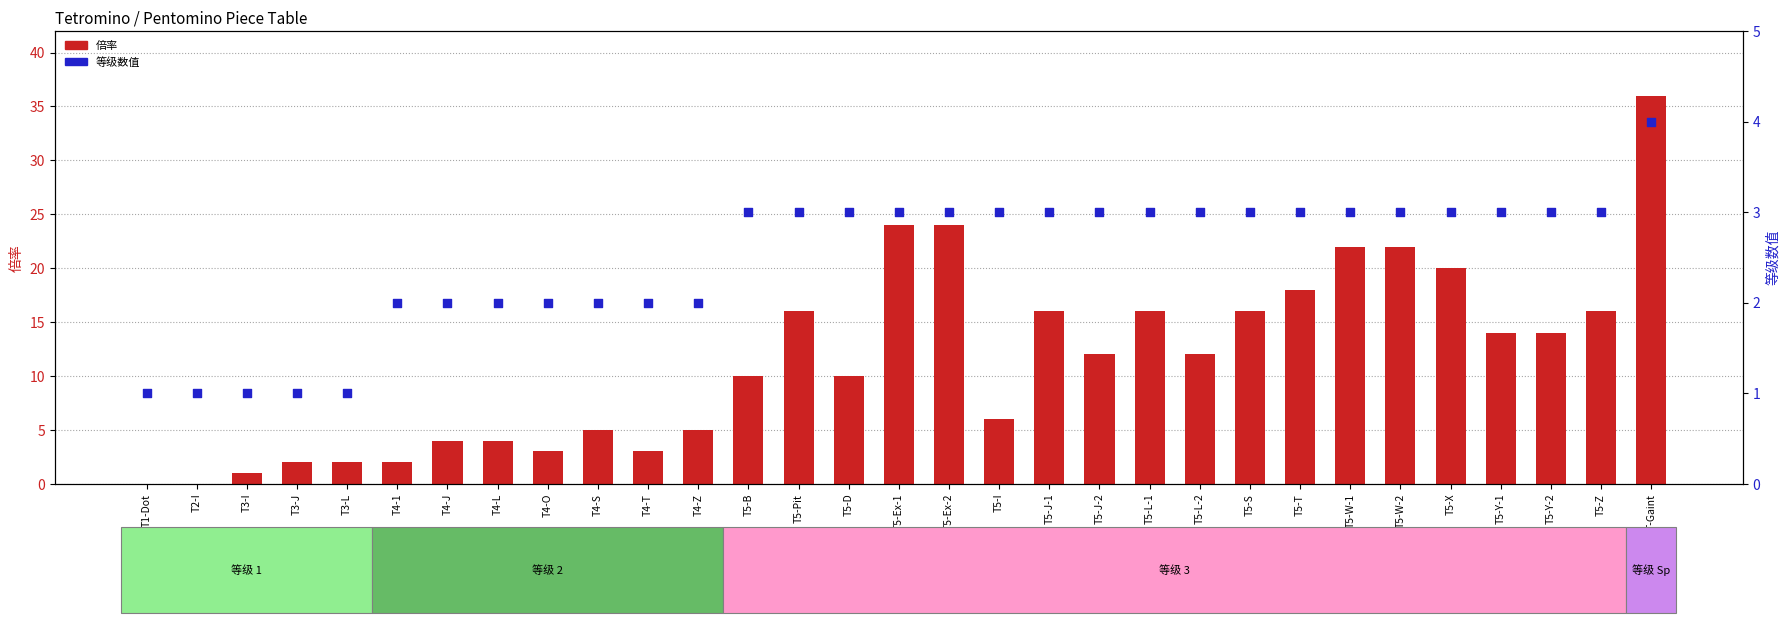

Which series reaches the maximum Y coordinate?

倍率